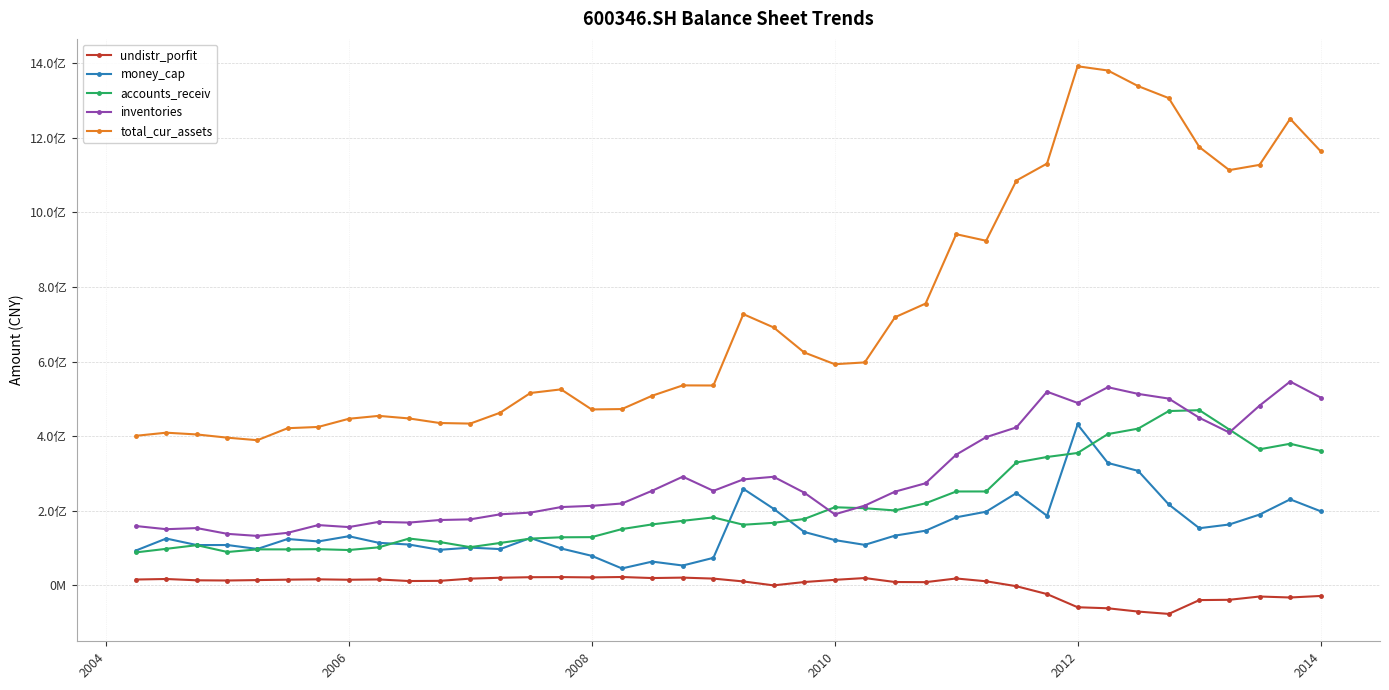

Is this an area chart (filled region under the line)?

No